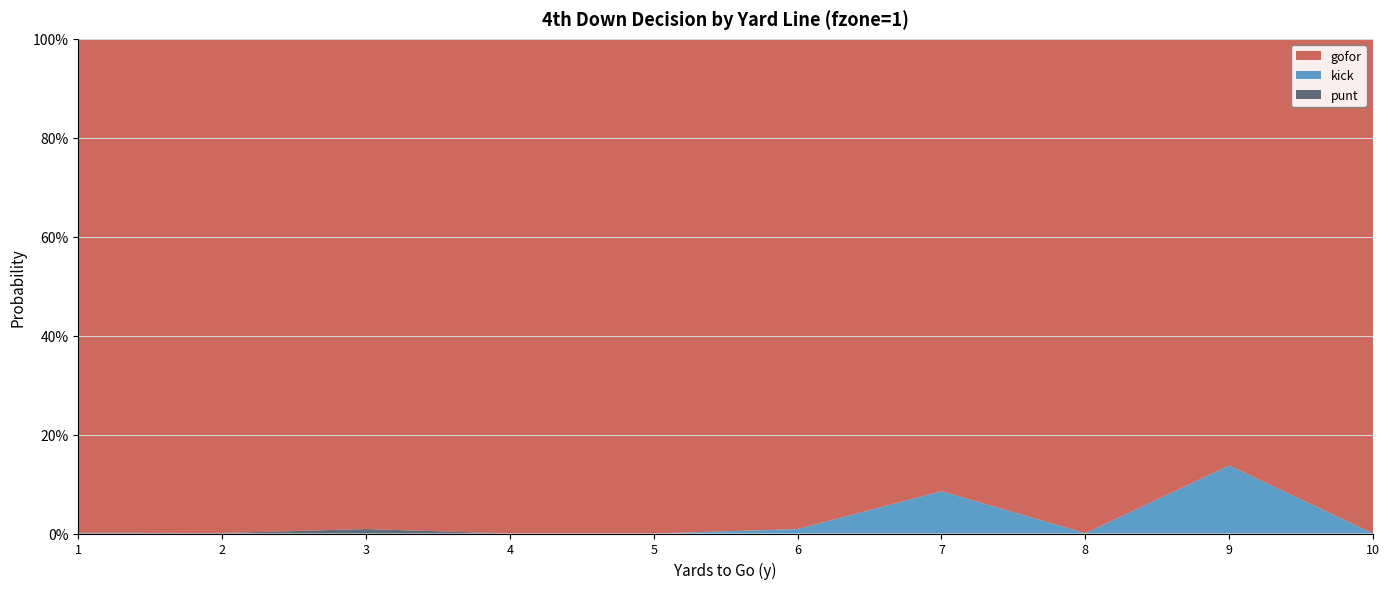

Reading left to right, transcribe all the data shown in this chart.

gofor: 1=1.0	2=1.0	3=1.0	4=1.0	5=1.0	6=1.0	7=0.9	8=1.0	9=0.9	10=1.0
kick: 1=0.0	2=0.0	3=0.0	4=0.0	5=0.0	6=0.0	7=0.1	8=0.0	9=0.1	10=0.0
punt: 1=0.0	2=0.0	3=0.0	4=0.0	5=0.0	6=0.0	7=0.0	8=0.0	9=0.0	10=0.0